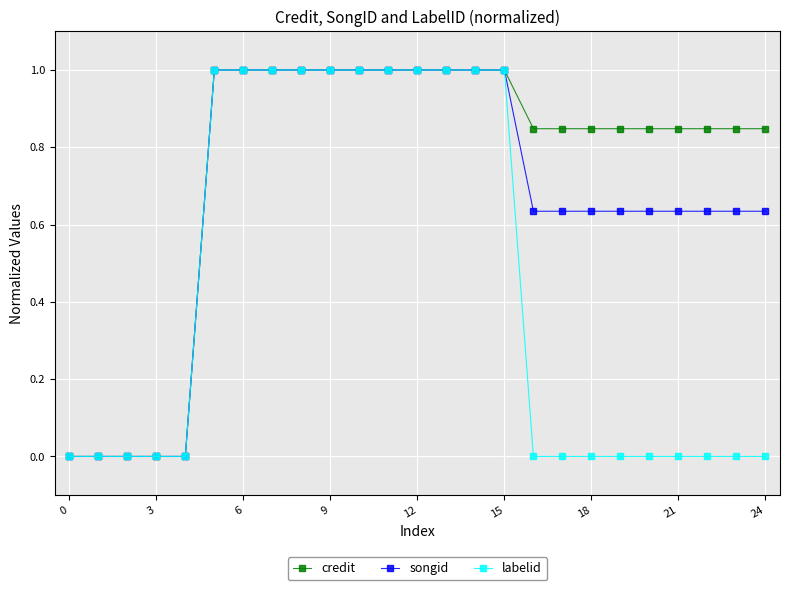

What is the greatest value displayed?

1.0